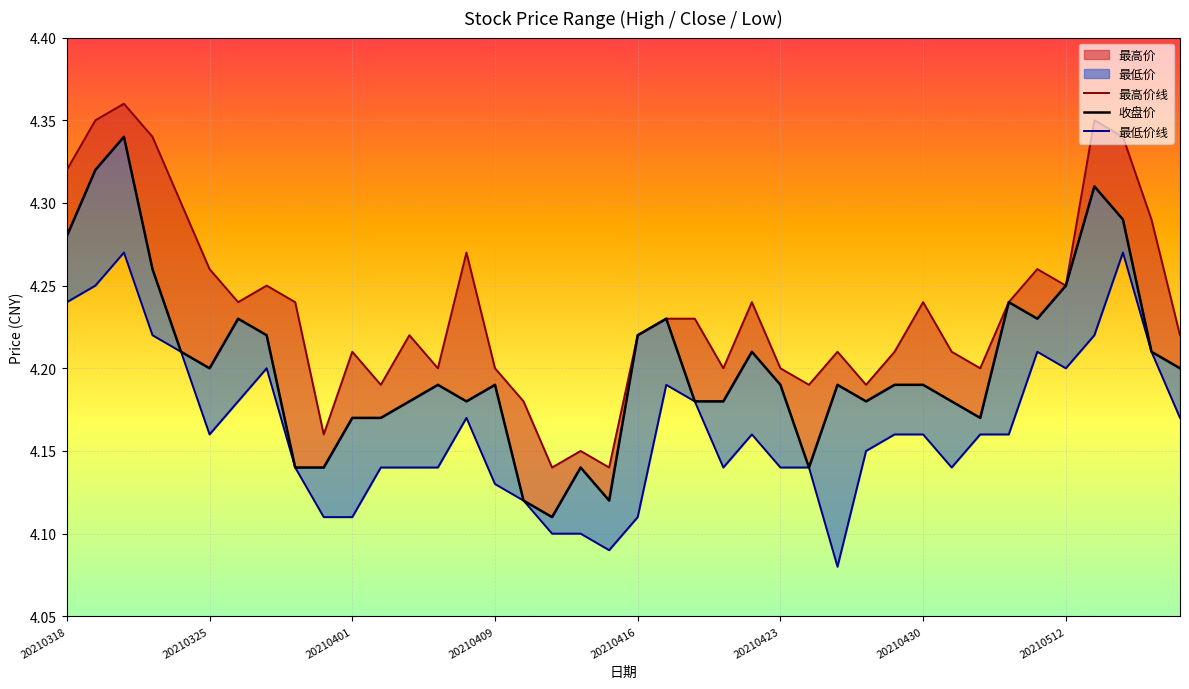

Rank the series at 20210427 from lowest to highest value.

最低价, 收盘价, 最高价